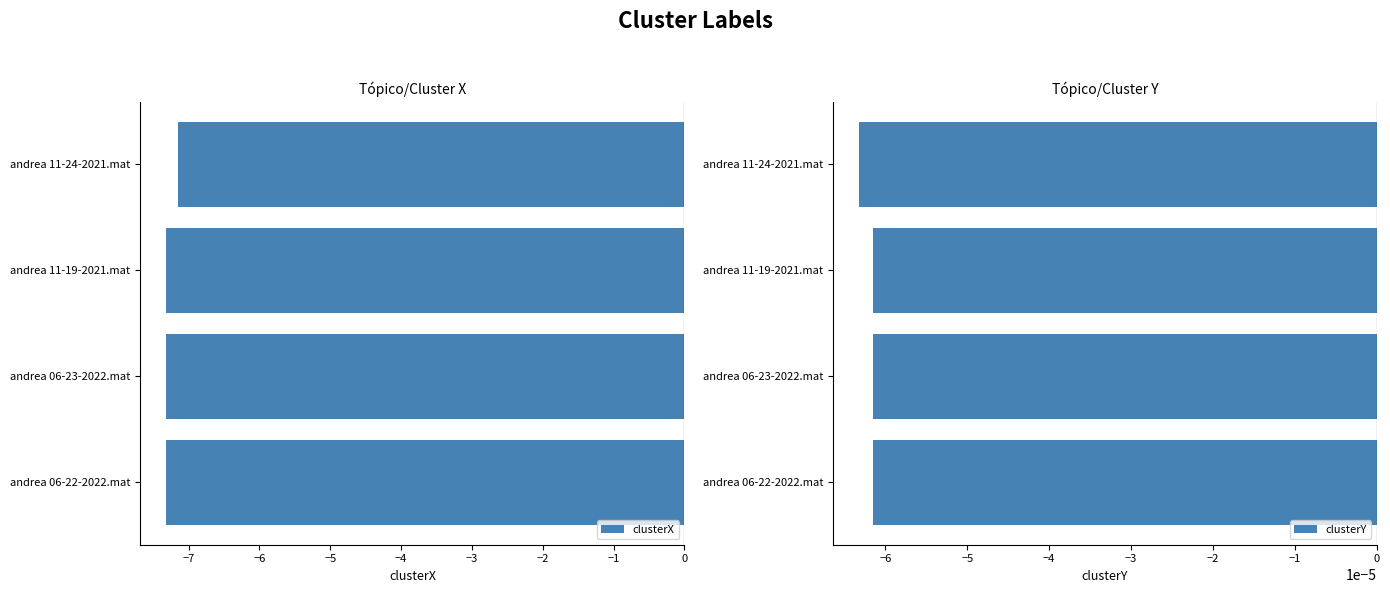

What is the sum of all clusterX values?

-29.1